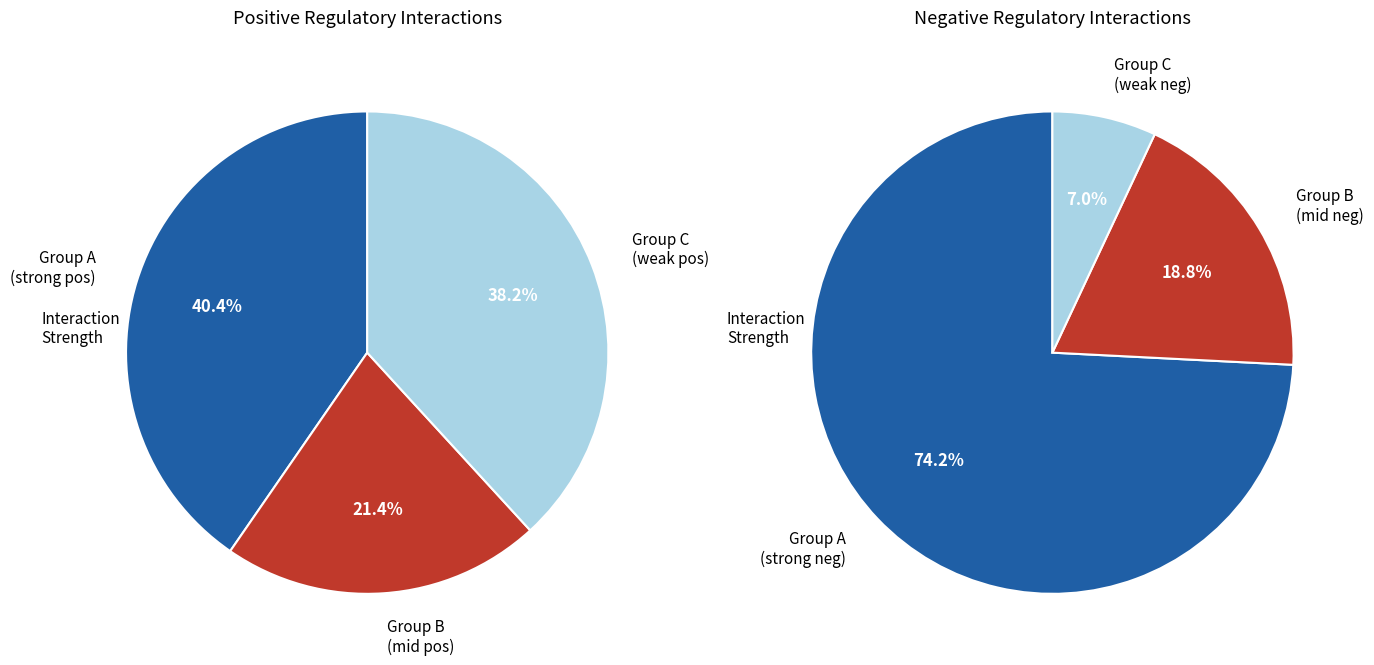

Rank the series by their average value, from highest to lowest.

Positive interactions, Negative interactions